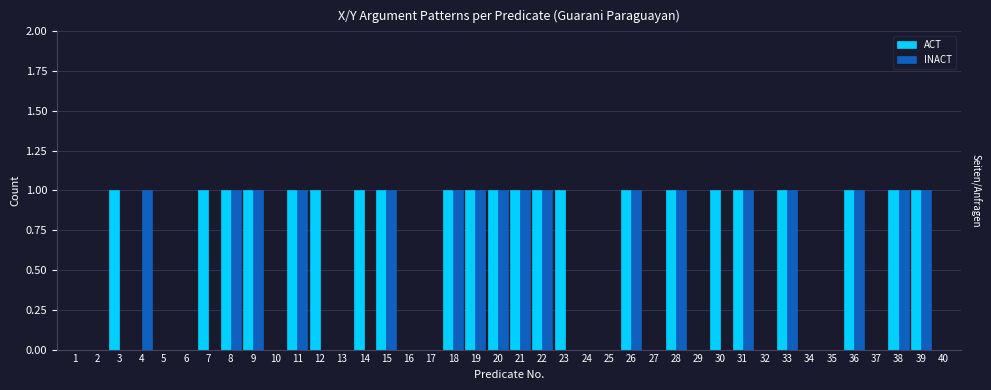

Which series has the largest total across all categories?

ACT